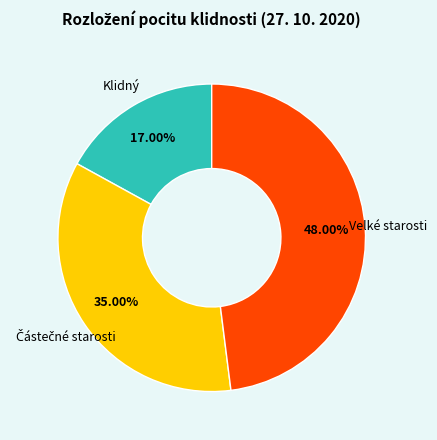

To the nearest percent, what is the average slice percentage?

33%